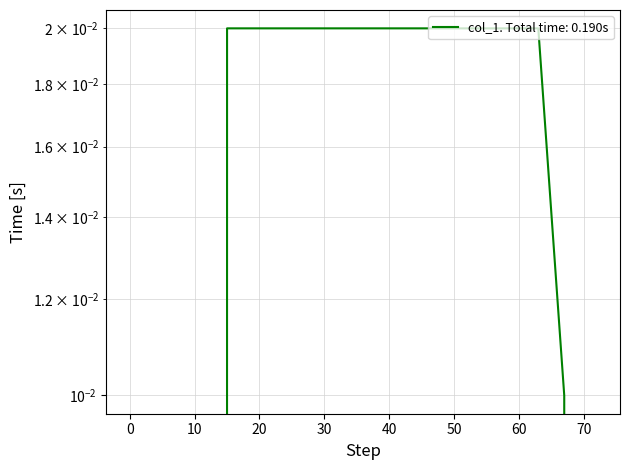

What is the sum of all values?

0.2